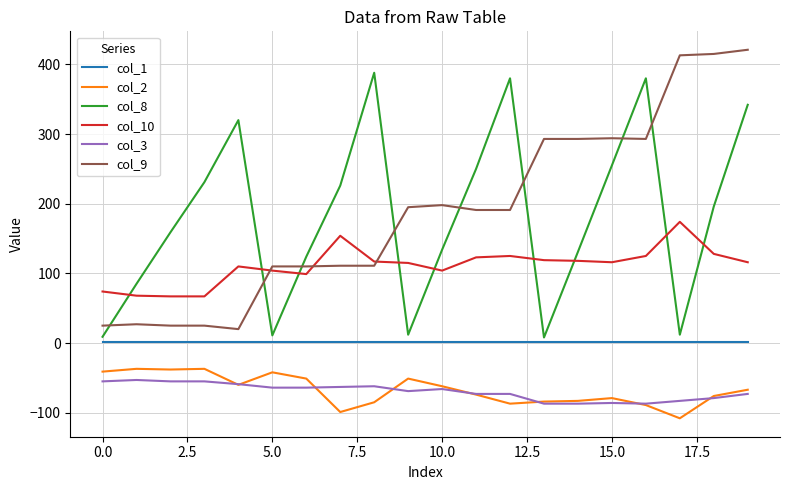

True or false: col_3 and col_10 intersect in this chart.

False